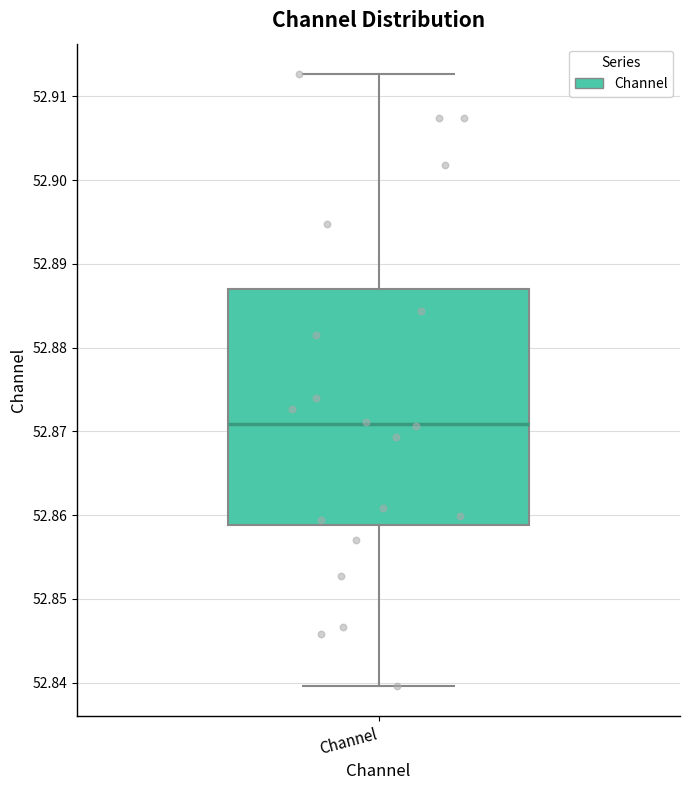

Where is the upper edge of the box for Channel on the y-axis? The values are not printed on the chart, so give them approximately, as read against the axis.

52.887